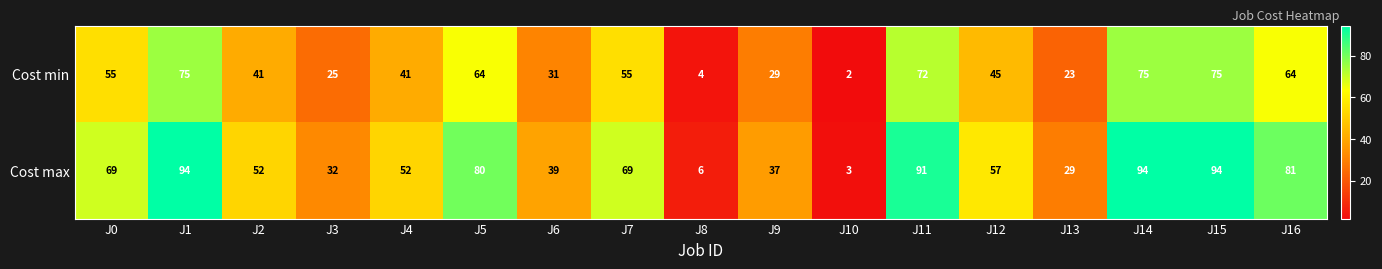

What is the total value across all series at J6?

70